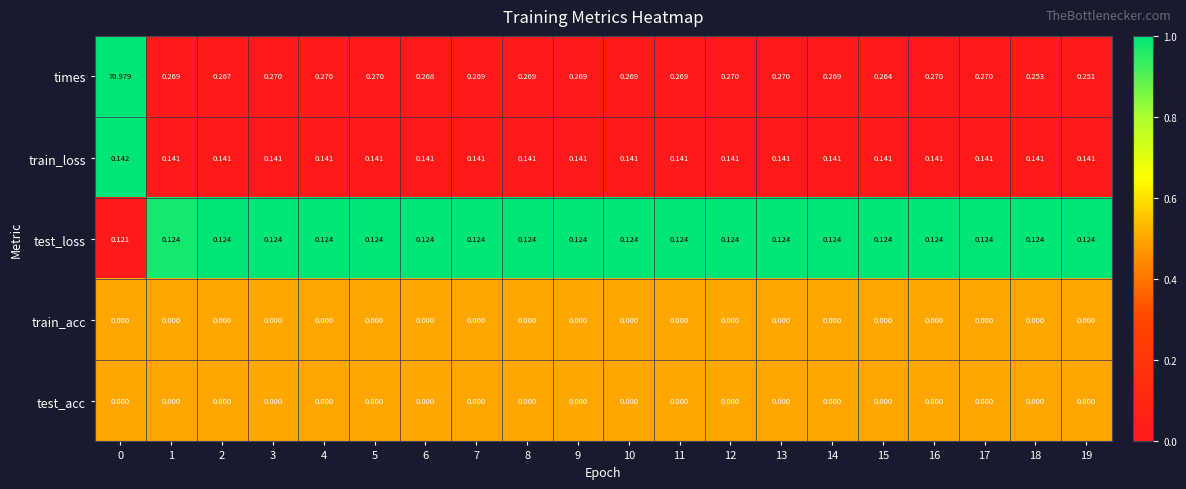

Between 1 and 17, which series saw the biggest shift?

times